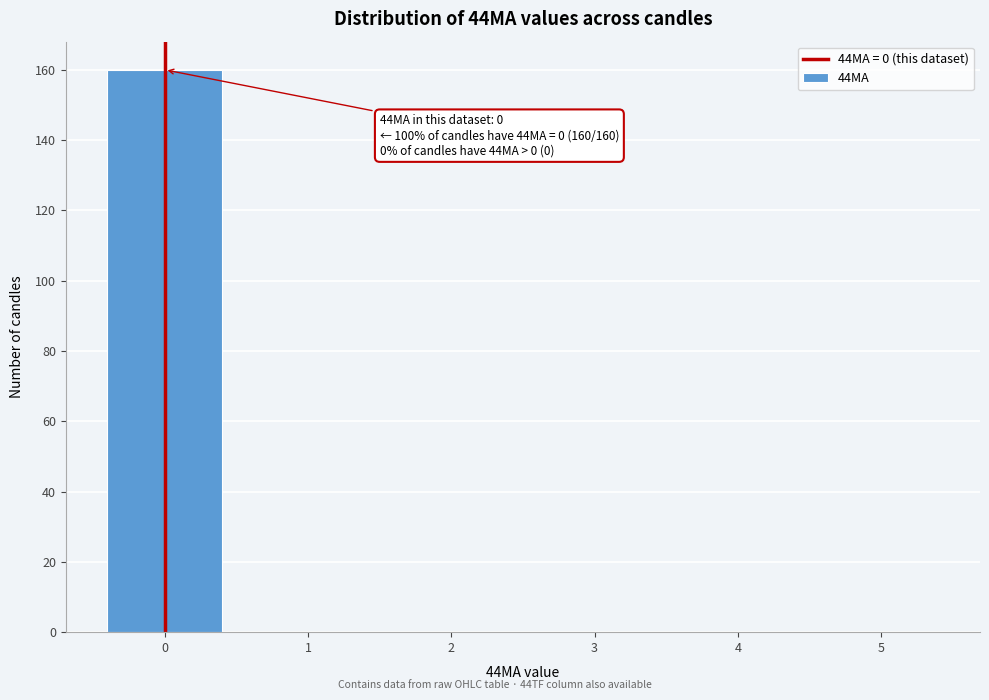

Reading left to right, extract all data points from this chart.

0=160	1=0	2=0	3=0	4=0	5=0